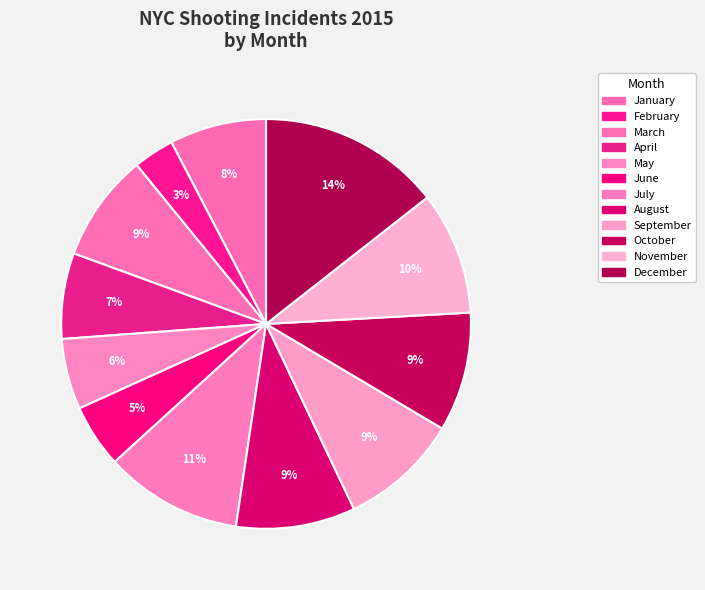

To the nearest percent, what is the difference between the largest and smallest slice percentages?

11%